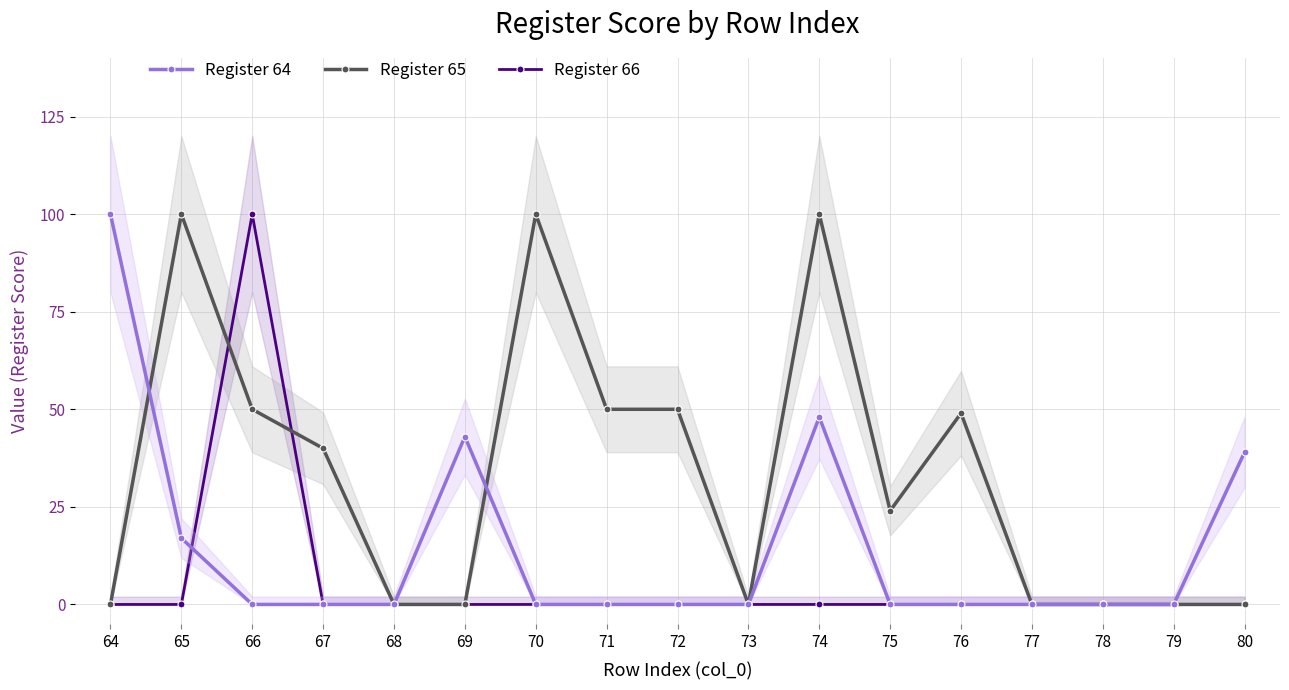

True or false: Register 66 has more than 2 points higher than both neighbors.

False